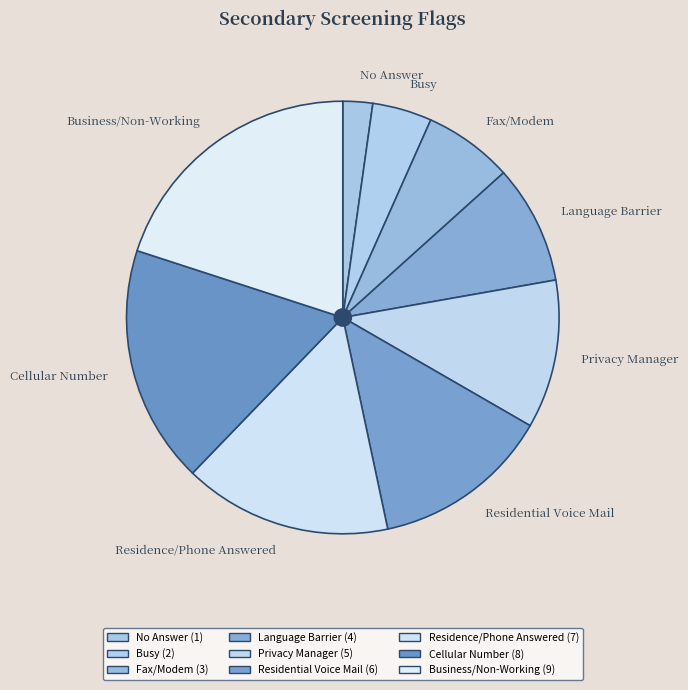

True or false: Residential Voice Mail accounts for 13% of the total.

True